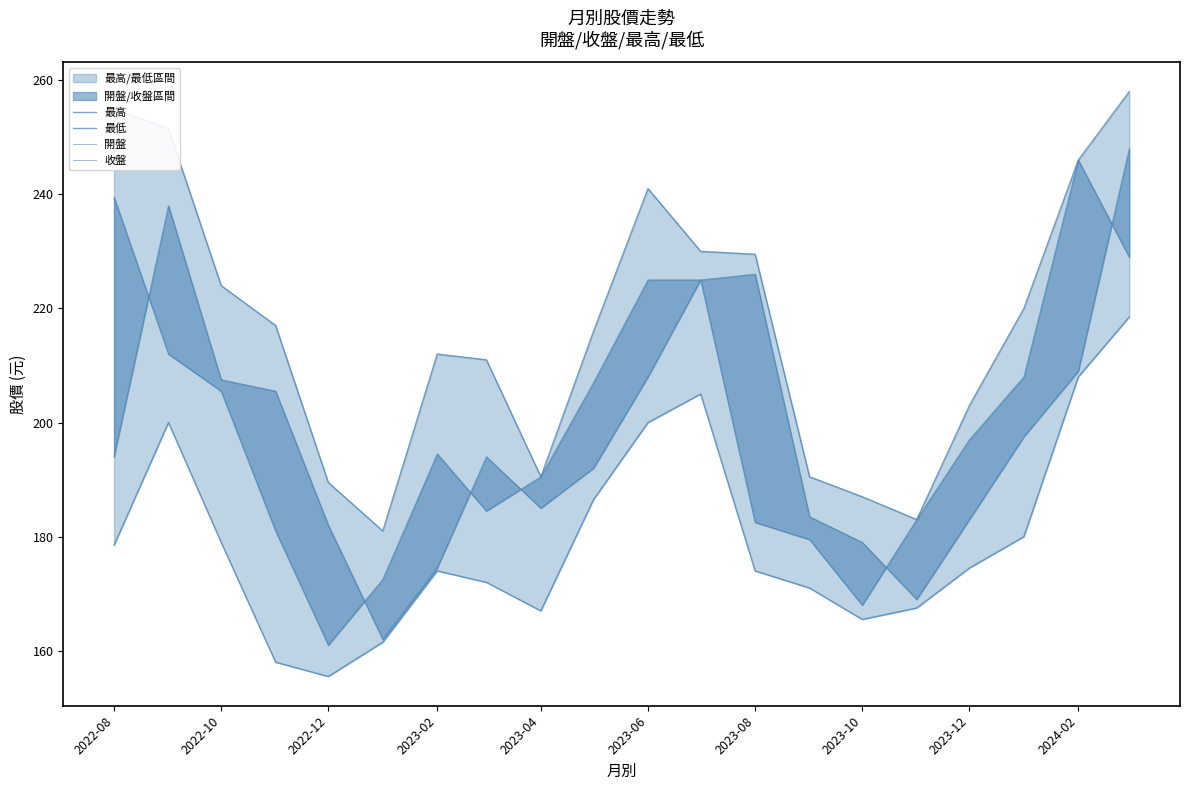

Does the chart have visible grid lines?

No